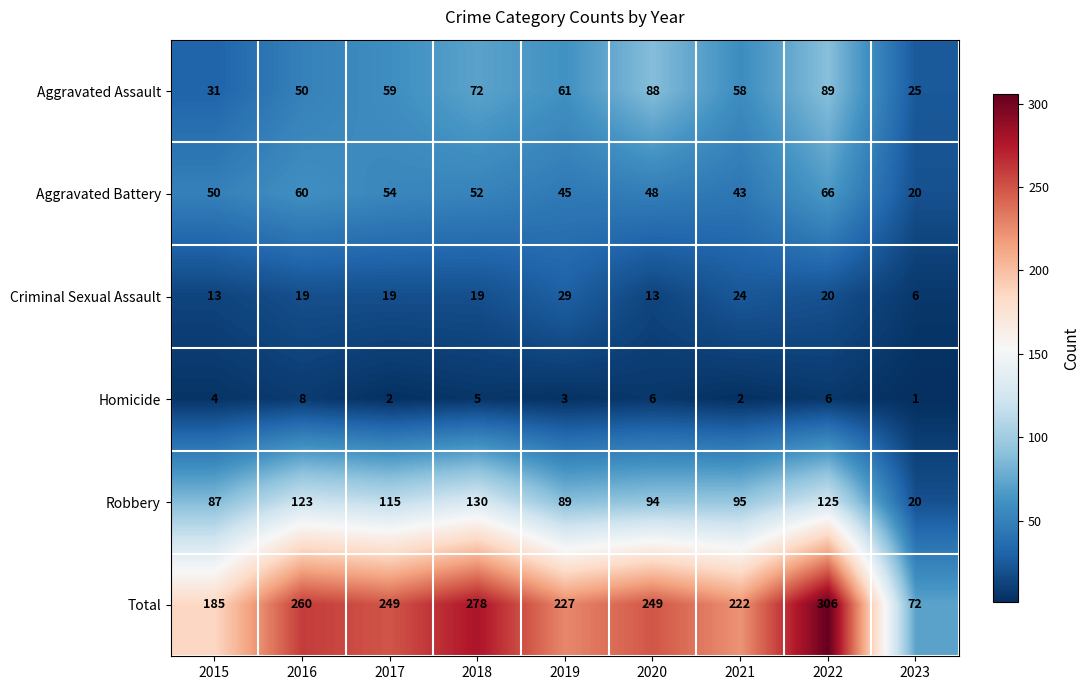

The value of Robbery at 2017 is 200. True or false?

False